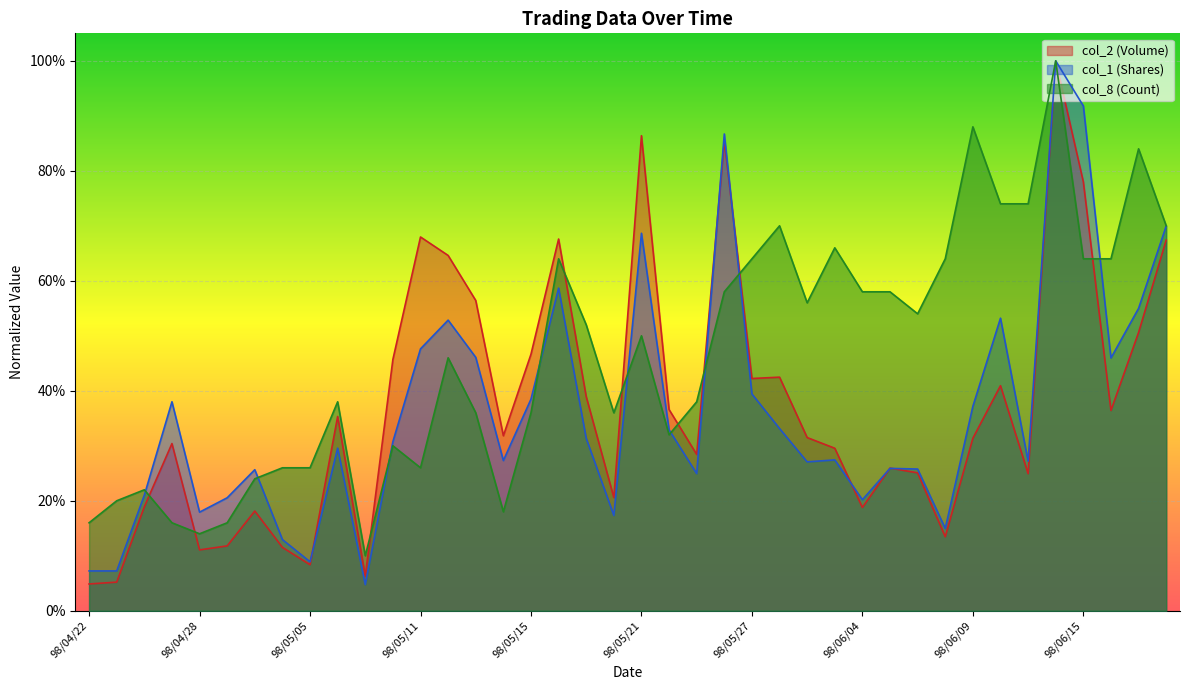

At which category does col_2 (Volume) reach its first local valley?

98/04/28